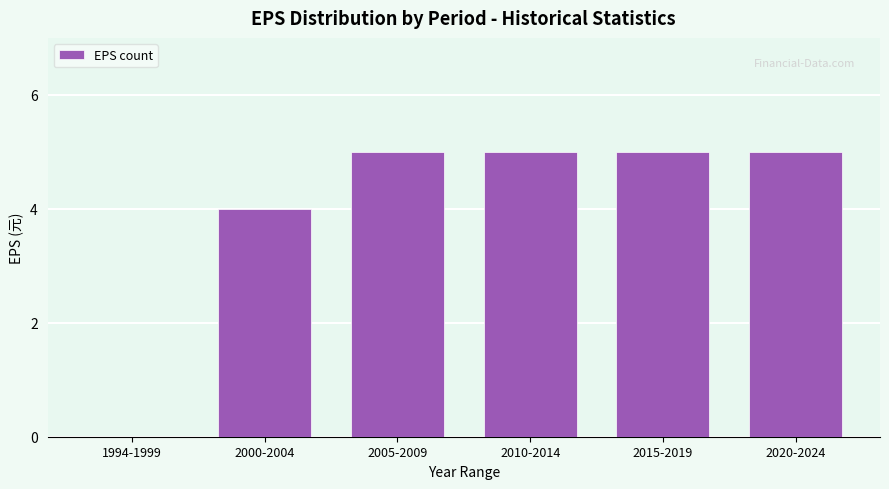

Reading right to left, transcribe all the data shown in this chart.

2020-2024=5	2015-2019=5	2010-2014=5	2005-2009=5	2000-2004=4	1994-1999=0